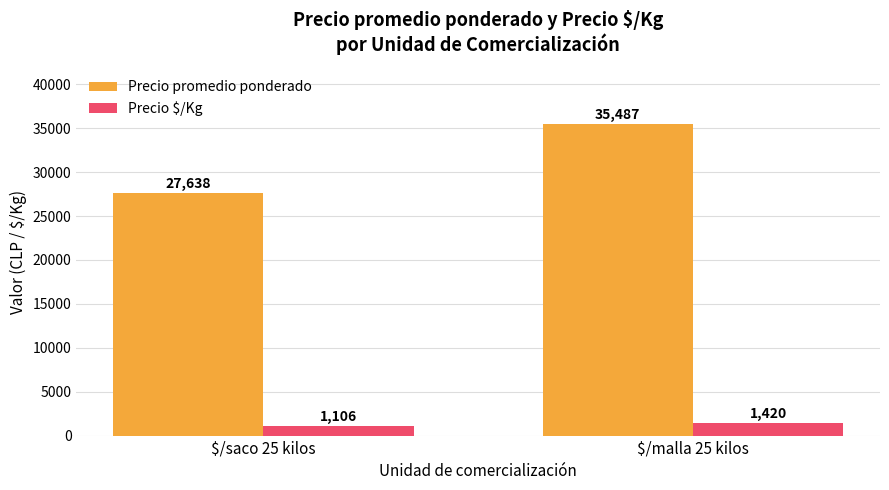

What position from the left is $/saco 25 kilos?

1